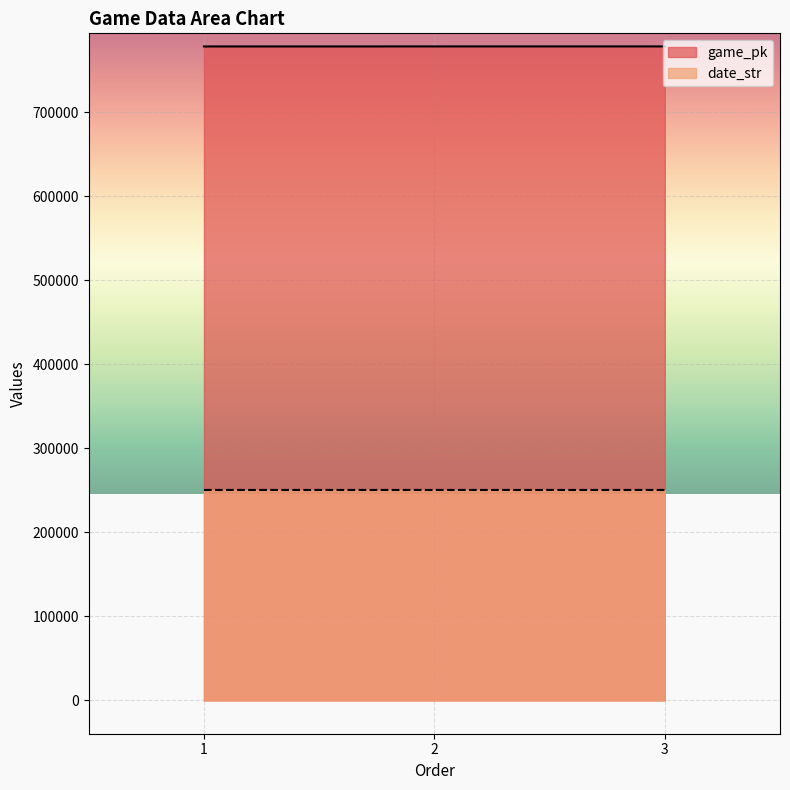

What is the difference between the maximum and minimum values in the date_str series?

2